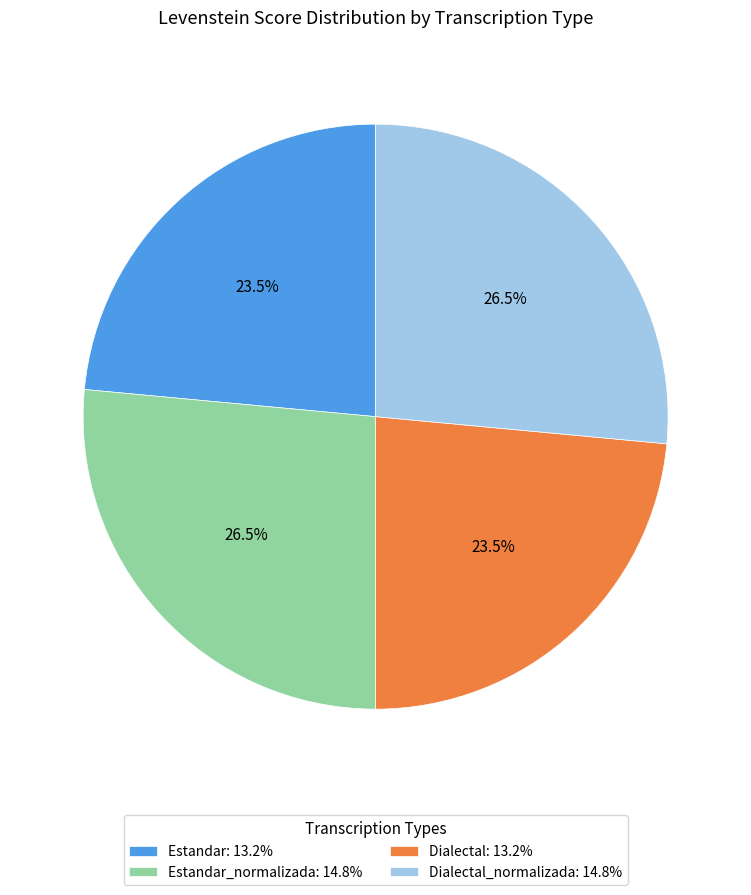

Which has a higher value, Estandar_normalizada: 14.8% or Dialectal: 13.2%?

Estandar_normalizada: 14.8%